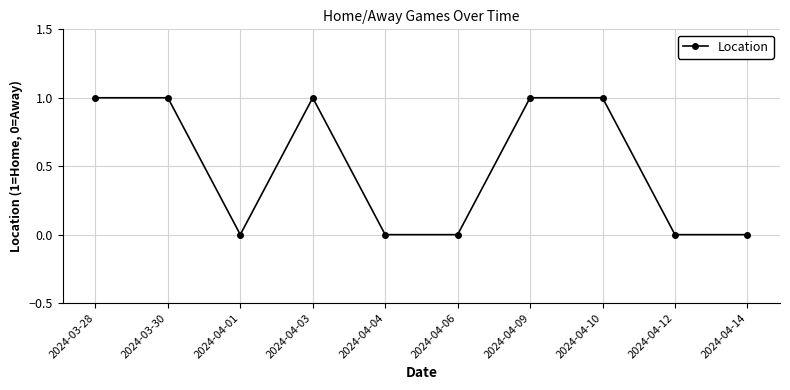

What is the sum of all values?

5